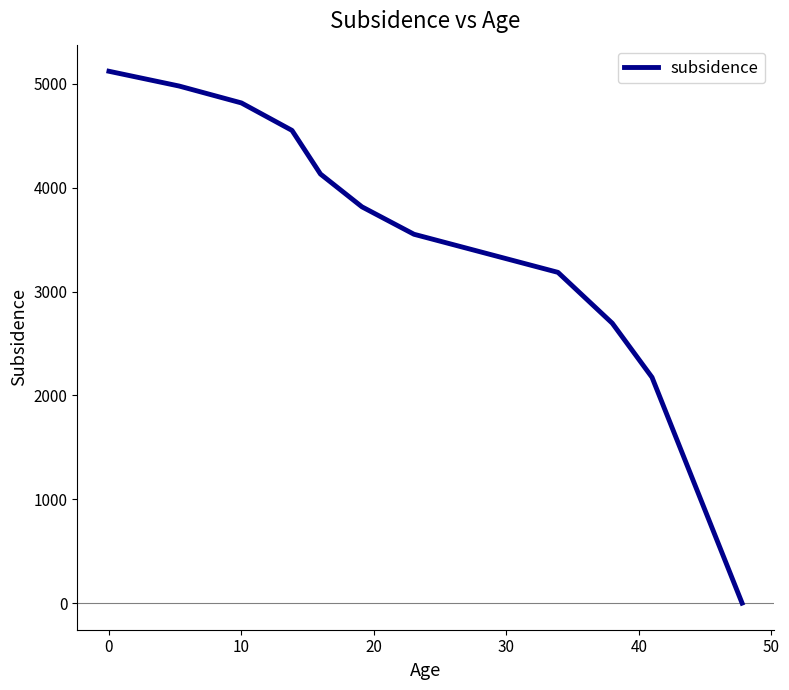

What is the maximum value shown in the chart?

5122.0